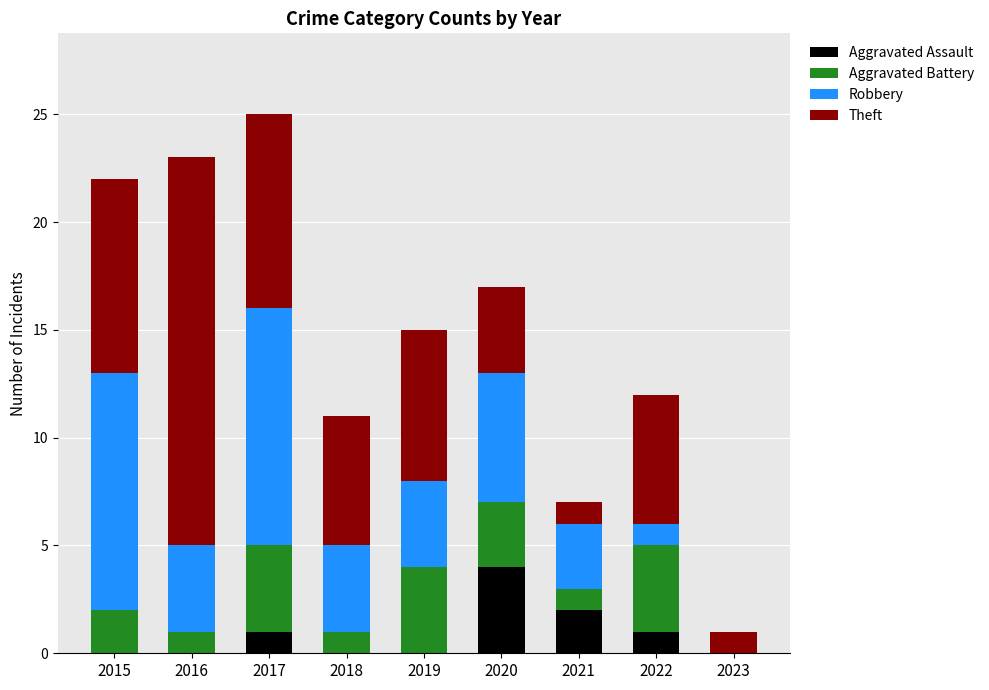

What are all the series names shown in the legend?

Aggravated Assault, Aggravated Battery, Robbery, Theft